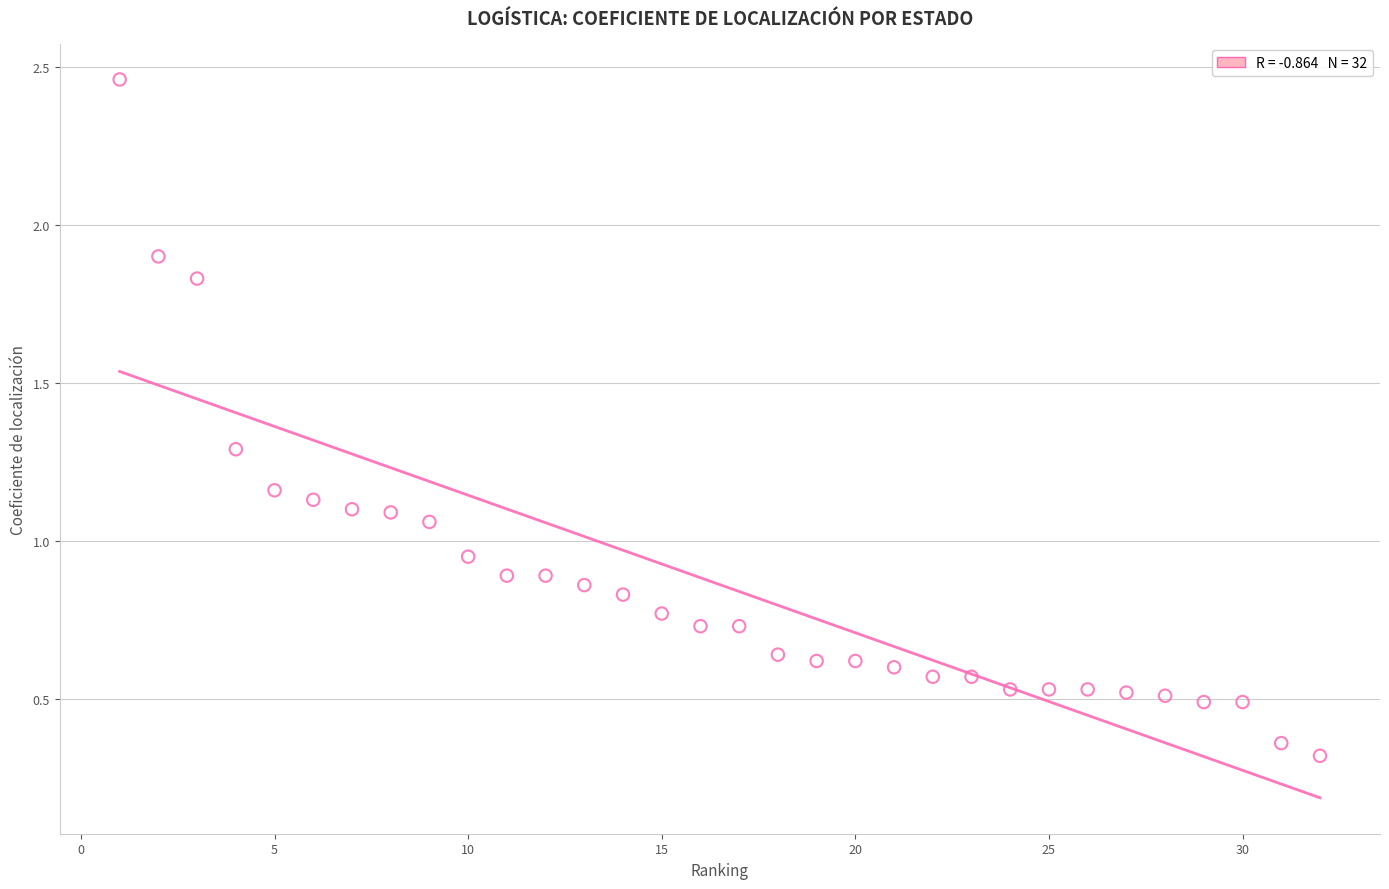

What is the range of Y values (max minus min)?

2.1